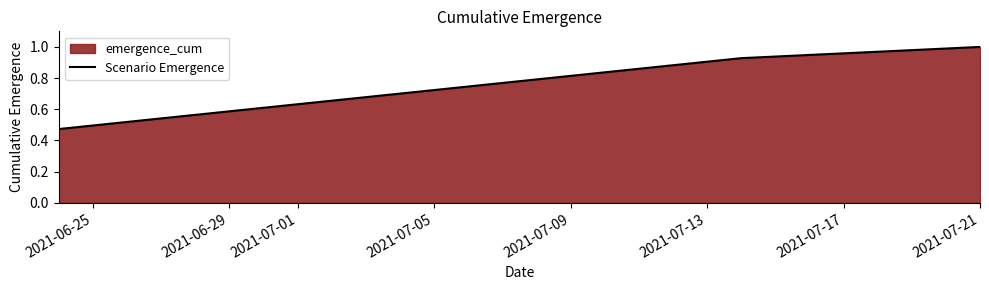

What is the greatest value displayed?

1.0